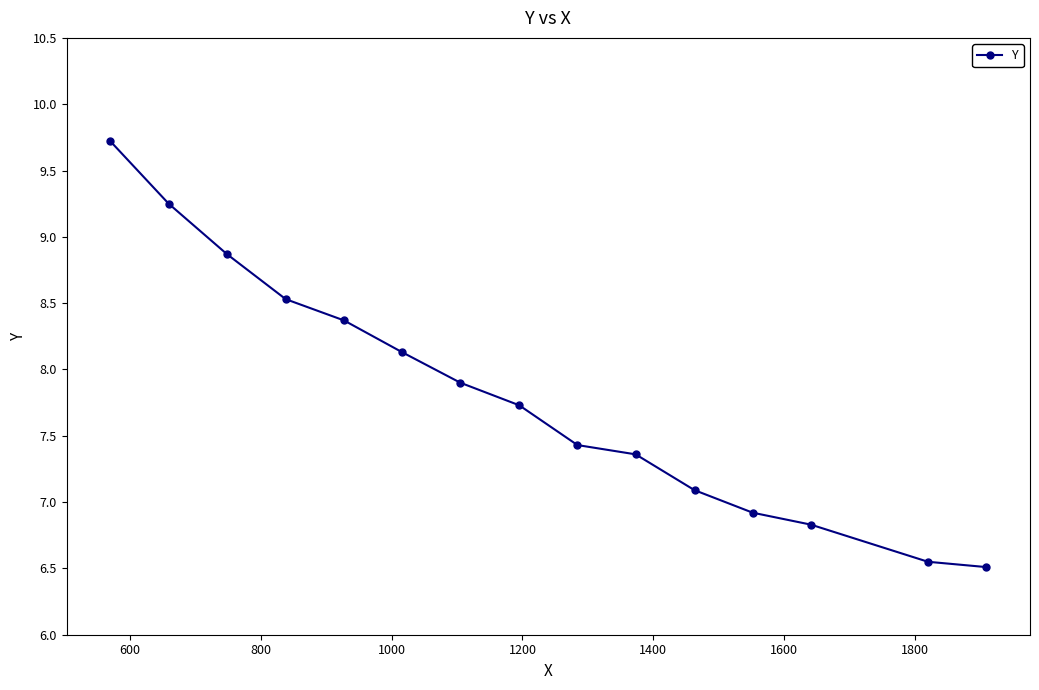

True or false: there are more than 1 points higher than both neighbors.

False